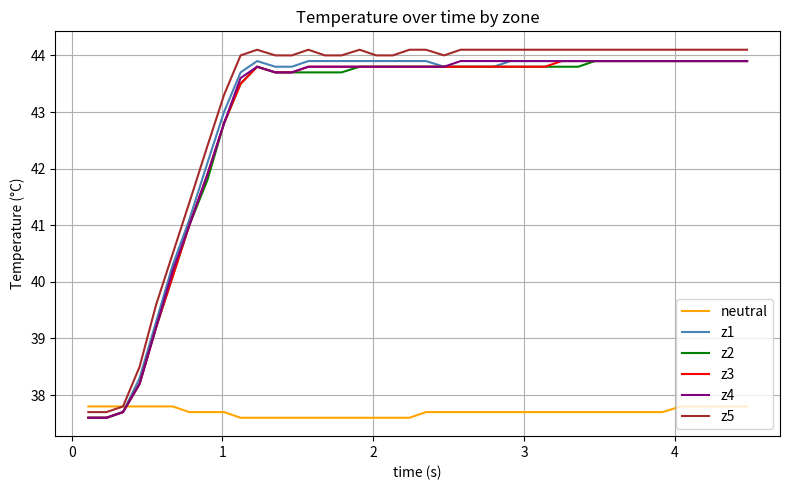

What is the maximum value shown in the chart?

44.1